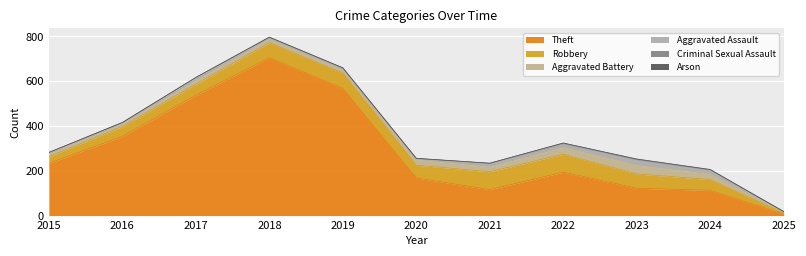

At 2025, list the series in order from smallest to largest.

Criminal Sexual Assault, Arson, Aggravated Battery, Aggravated Assault, Theft, Robbery